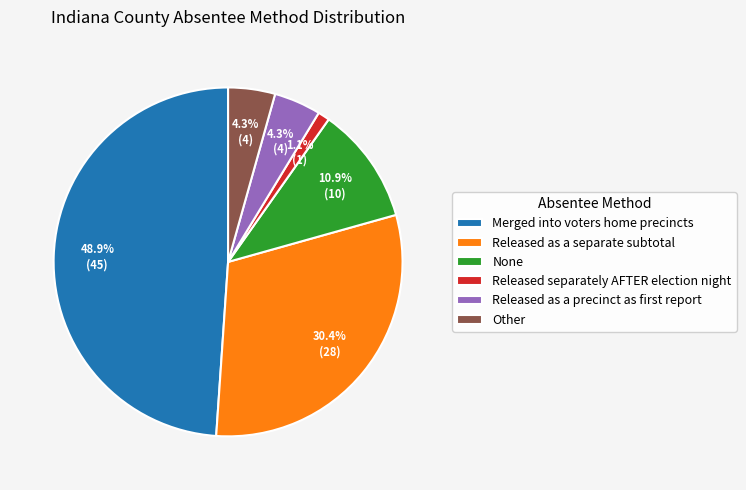

Which has a higher value, None or Other?

None